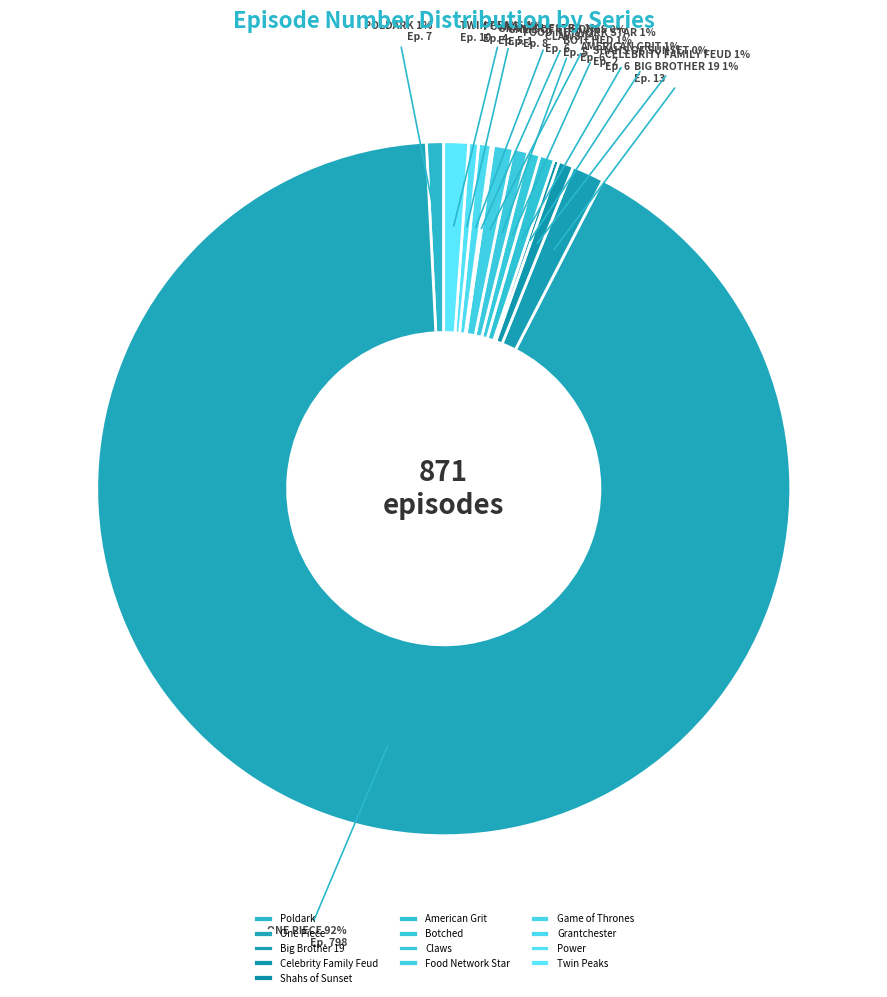

Rank the categories by value from highest to lowest.

One Piece, Big Brother 19, Twin Peaks, Food Network Star, Poldark, Celebrity Family Feud, American Grit, Claws, Botched, Grantchester, Power, Shahs of Sunset, Game of Thrones